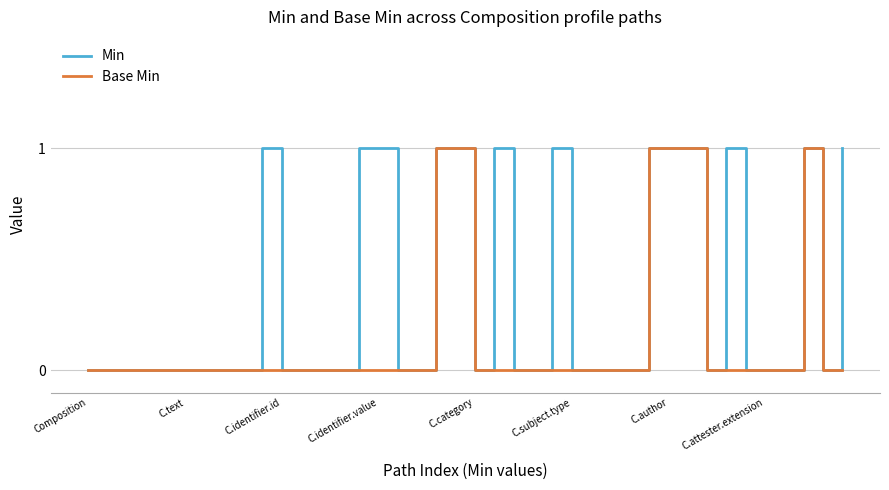

Which series has the largest total across all categories?

Min